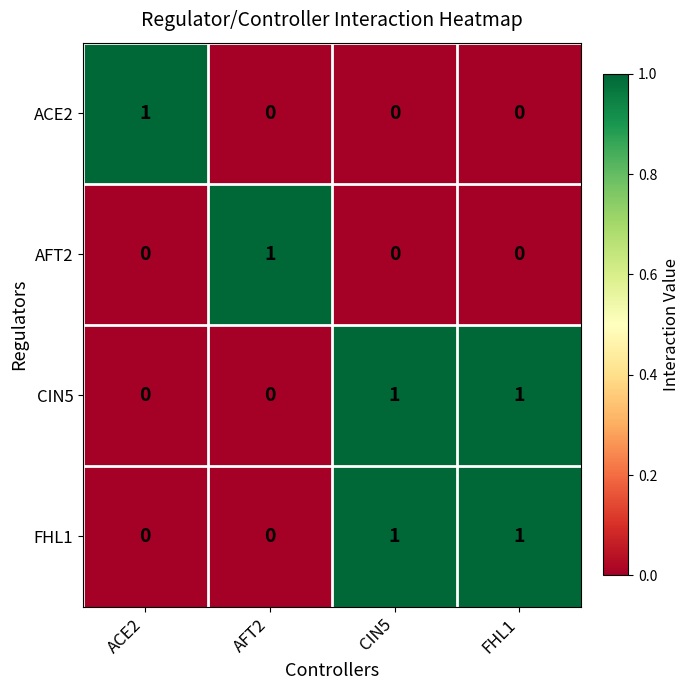

Count the number of data series in this chart.

4